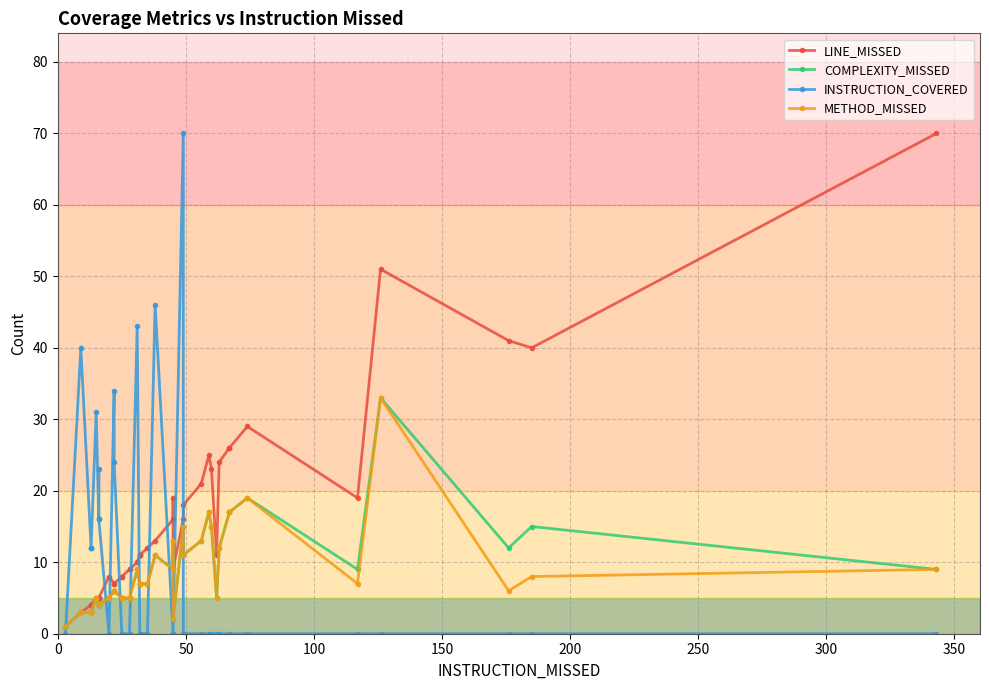

True or false: LINE_MISSED and COMPLEXITY_MISSED intersect in this chart.

False